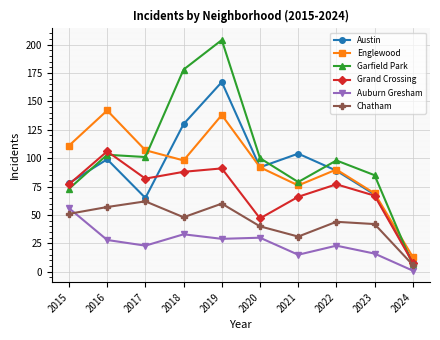

Which category has the lowest value across all series?

2024